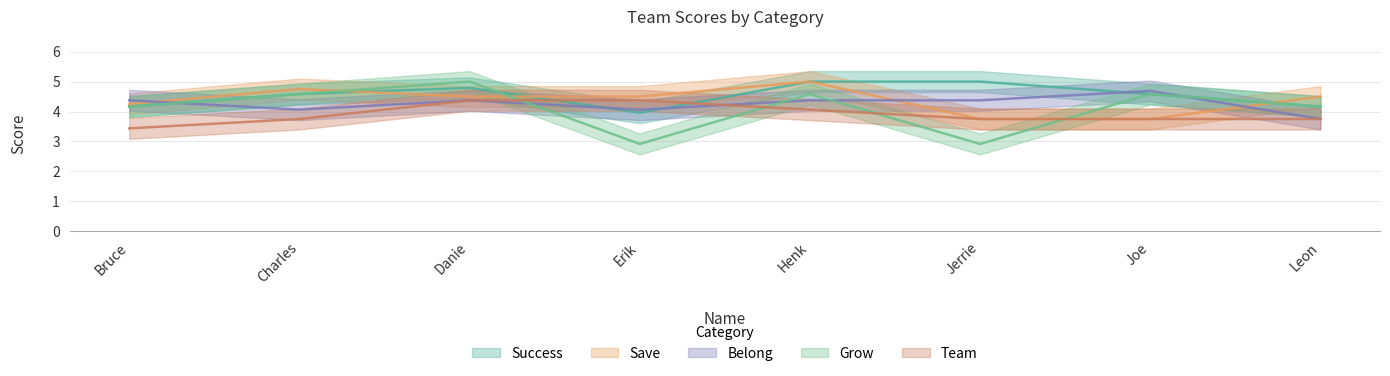

List the labels in order of Save value, smallest first.

Jerrie, Joe, Bruce, Danie, Erik, Leon, Charles, Henk